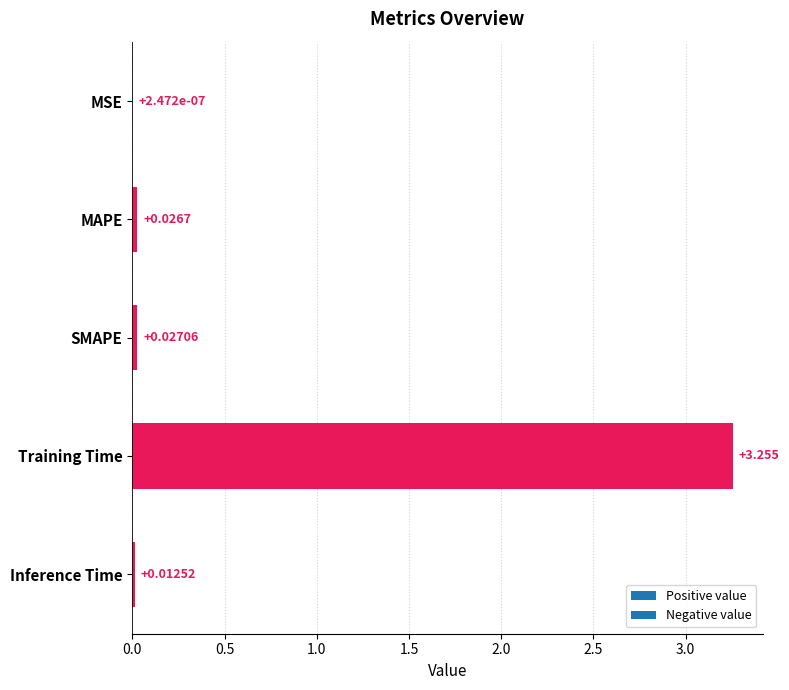

At which label is the value closest to 1?

SMAPE